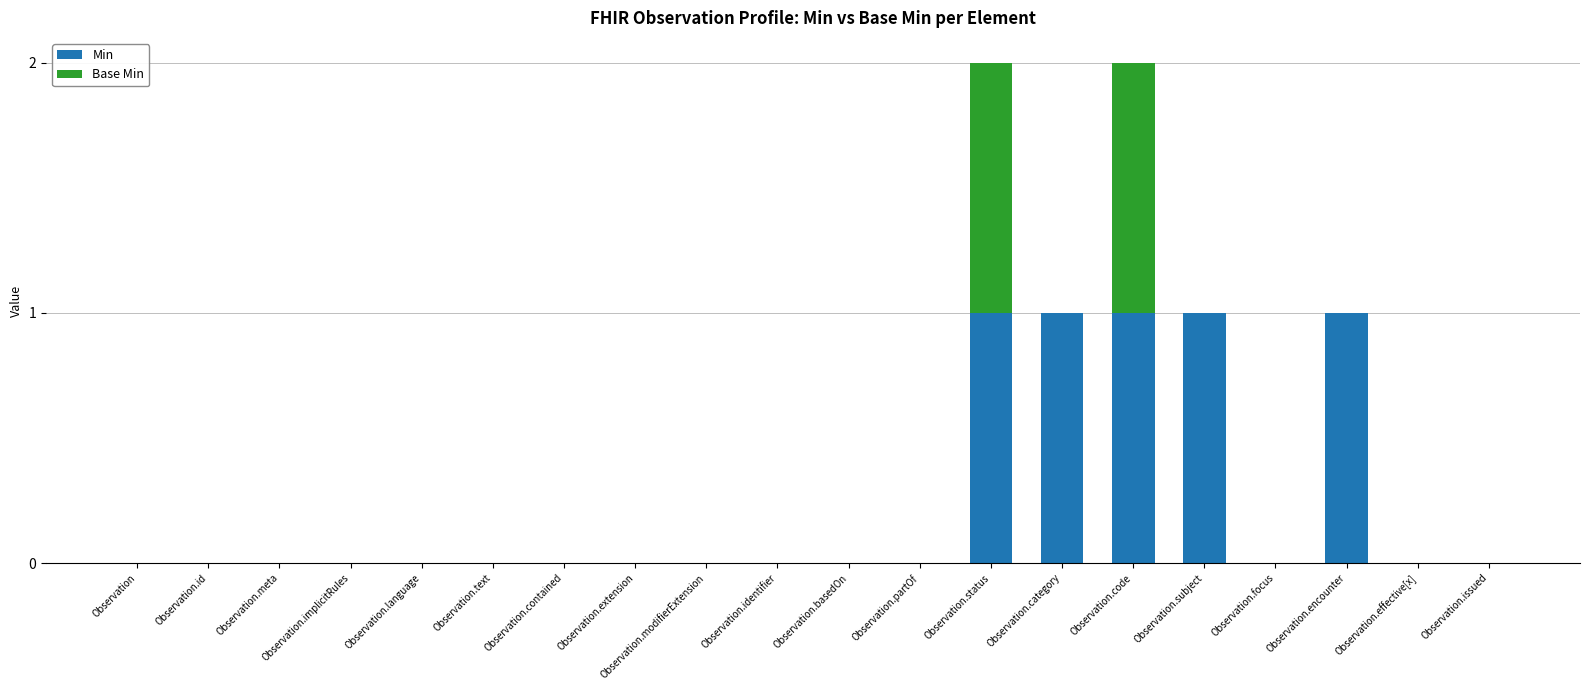

Is it true that Min equals -1 at Observation.modifierExtension?

False